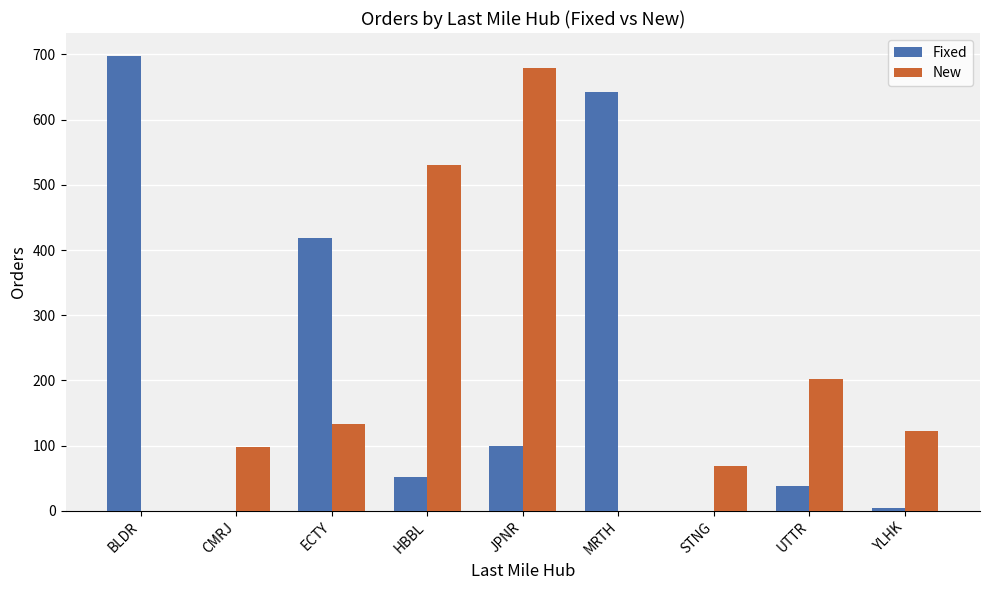

At which category is the sum across all series the highest?

JPNR